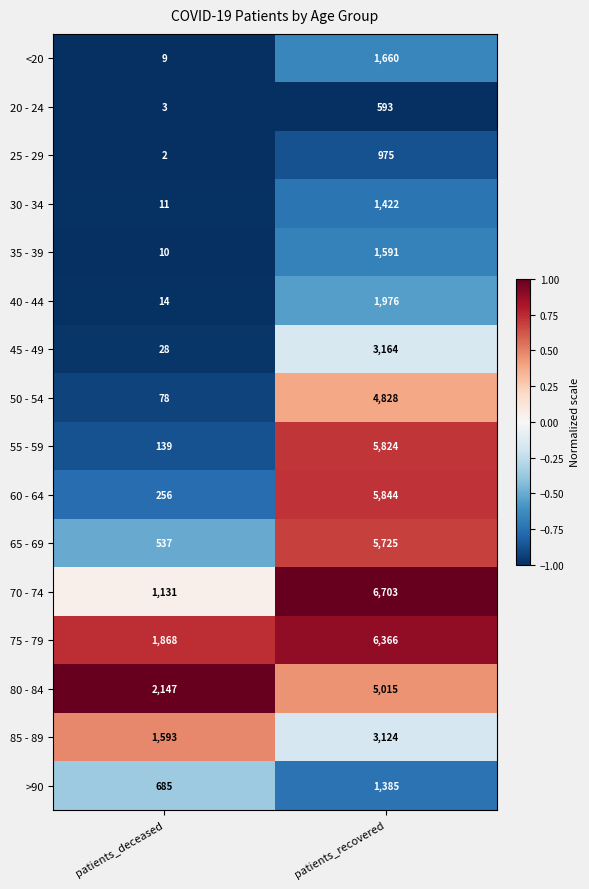

List the series in order of their peak value, highest first.

70 - 74, 75 - 79, 60 - 64, 55 - 59, 65 - 69, 80 - 84, 50 - 54, 45 - 49, 85 - 89, 40 - 44, <20, 35 - 39, 30 - 34, >90, 25 - 29, 20 - 24